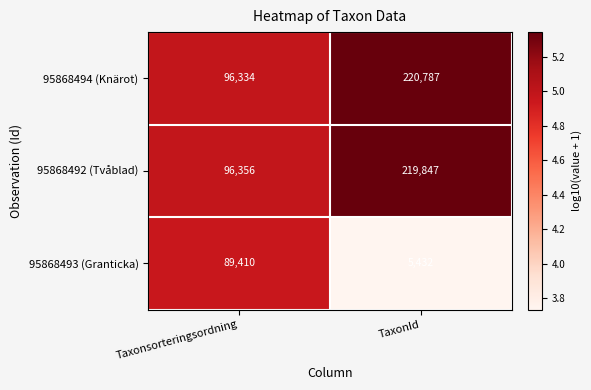

Count the number of categories in the chart.

2